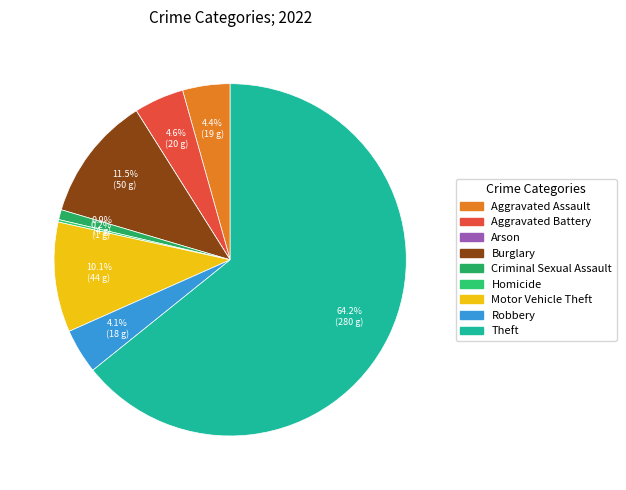

Do Theft and Criminal Sexual Assault together represent more than half of the pie?

Yes